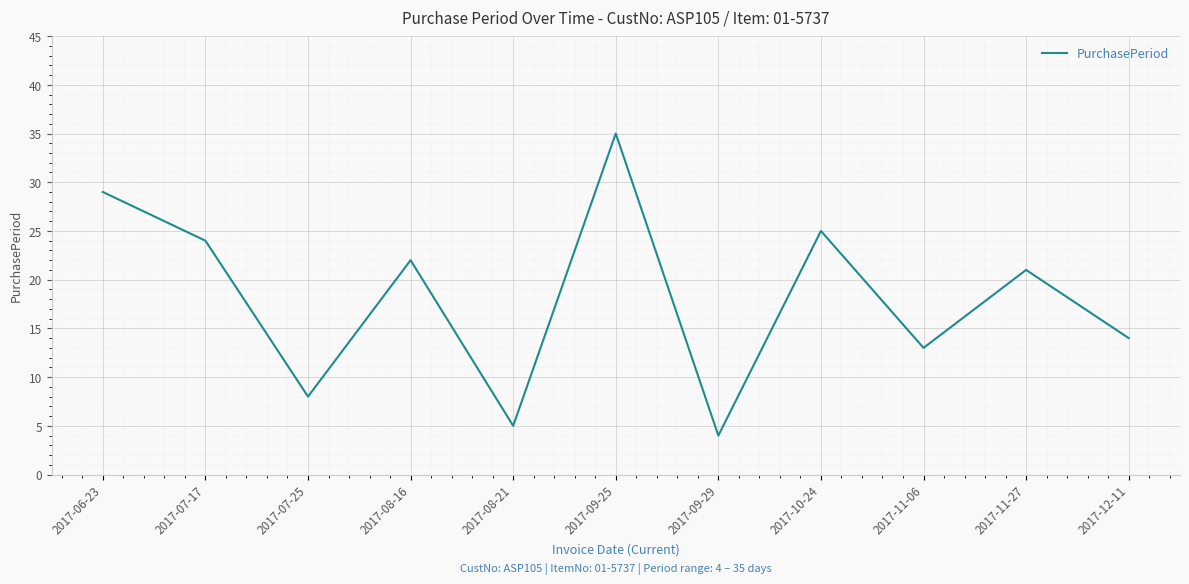

What is the minimum value shown in the chart?

4